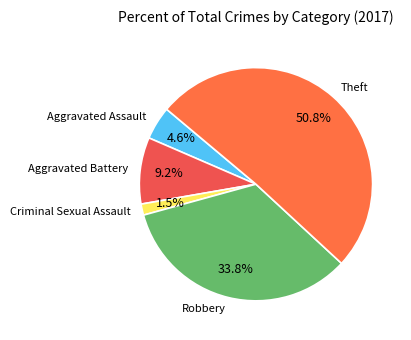

How many segments does this pie chart have?

5